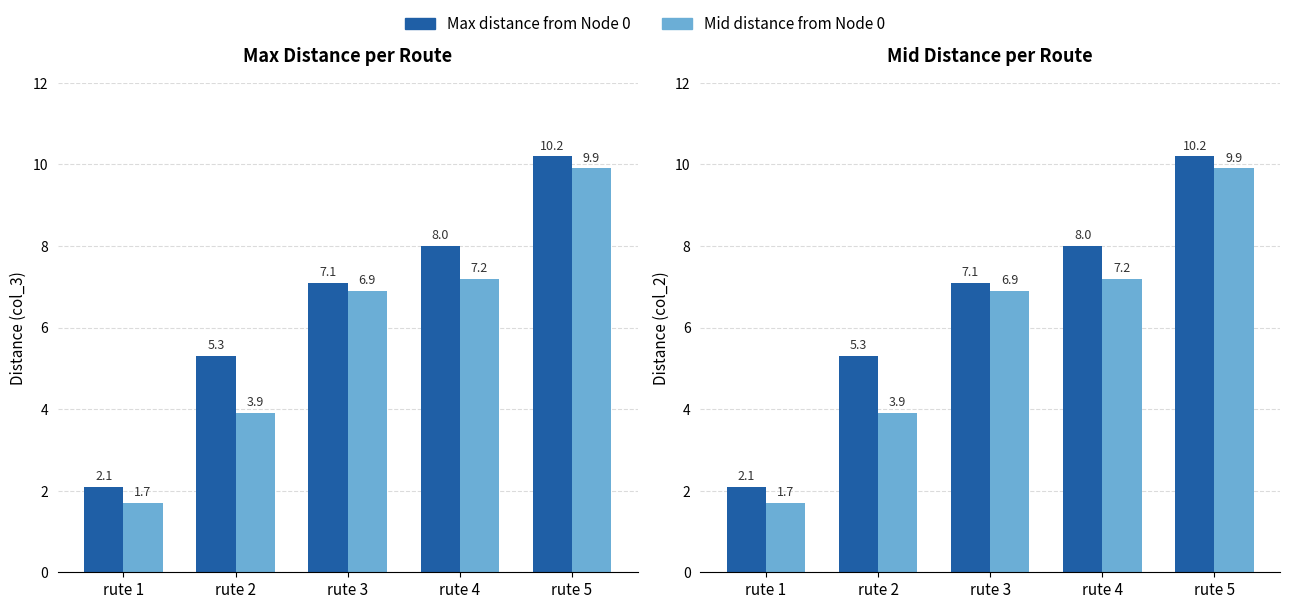

At which label is Mid distance from Node 0 closest to 5?

rute 2